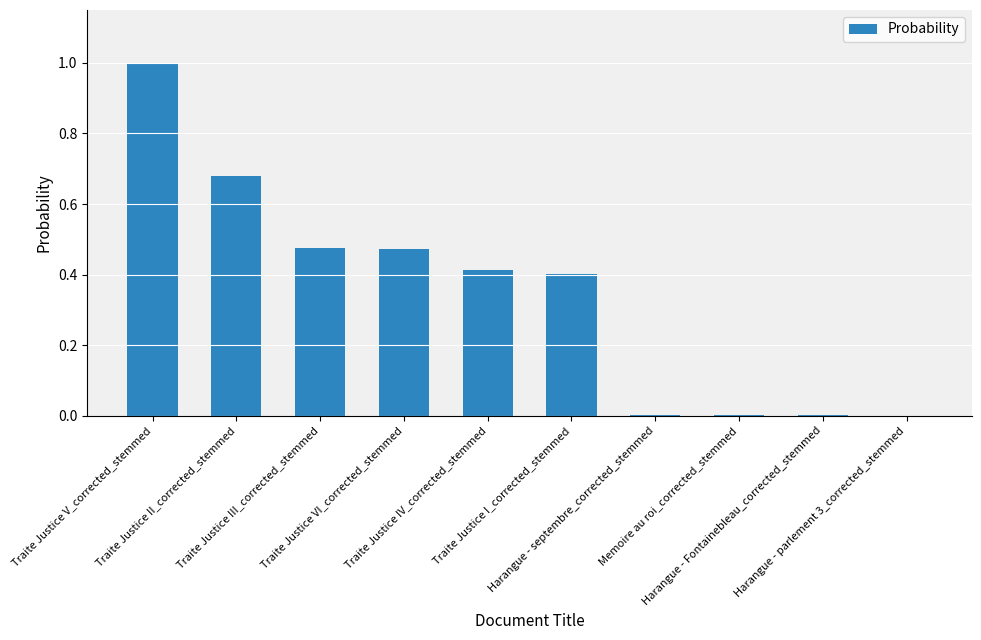

What is the sum of all values?

3.4